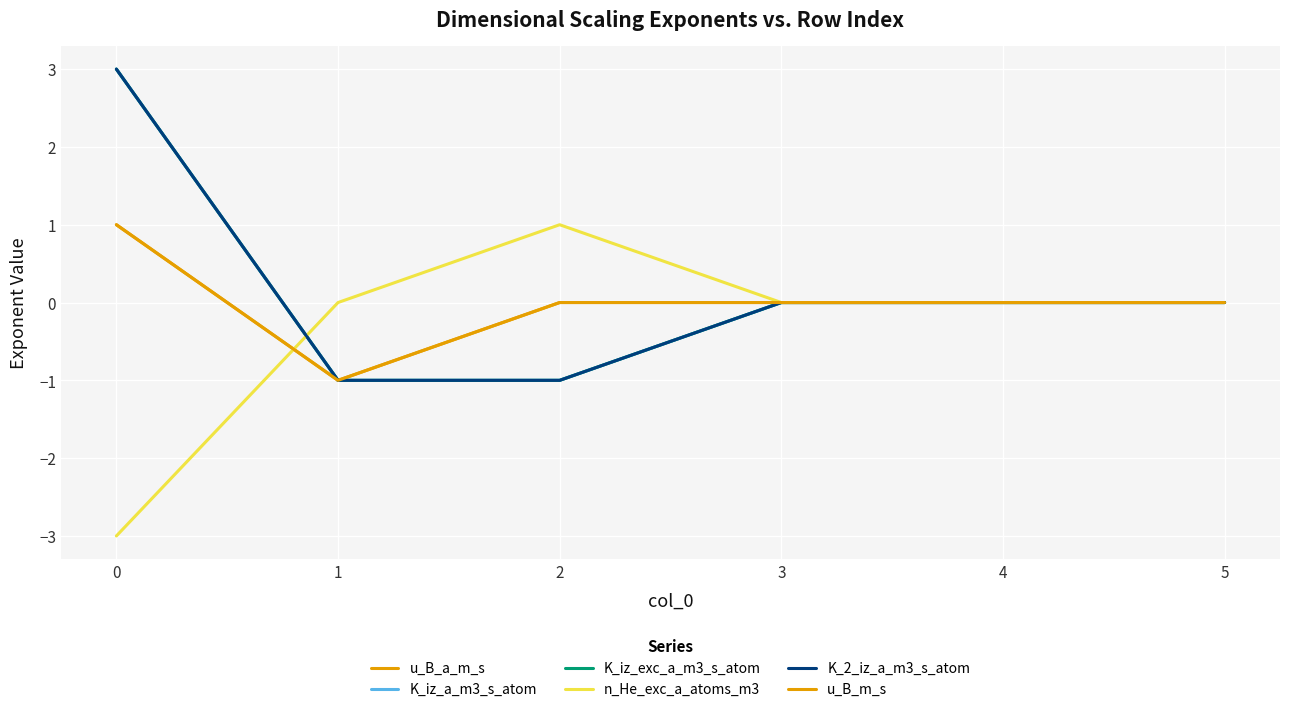

At which label does K_iz_exc_a_m3_s_atom reach its minimum?

1